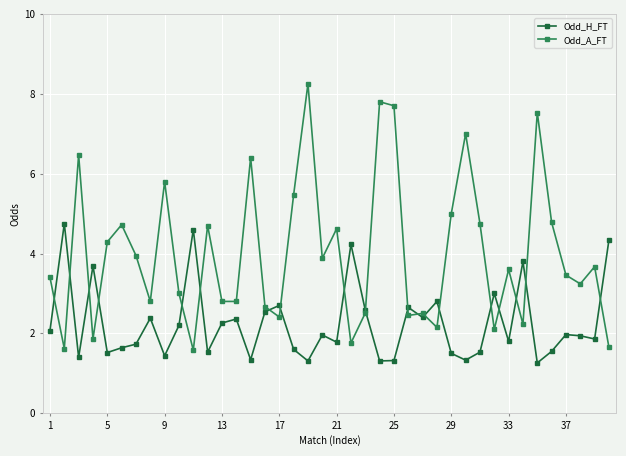

What is the maximum value for Odd_H_FT?

4.8